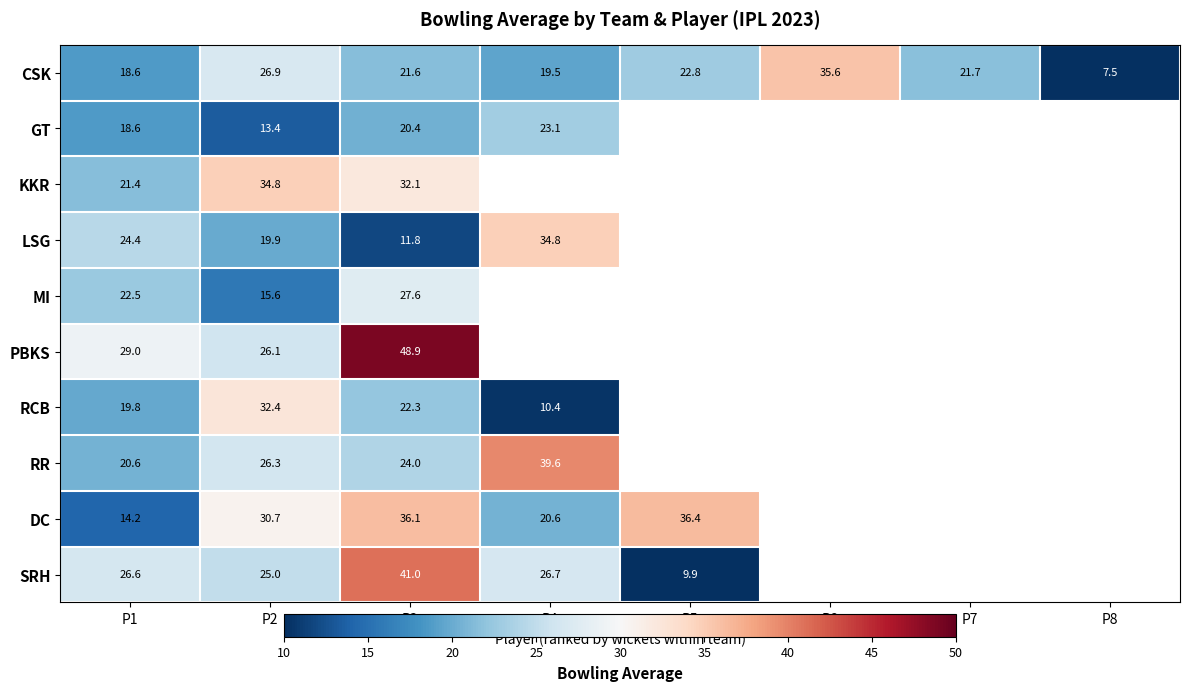

Is it true that SRH equals 26.7 at P4?

True